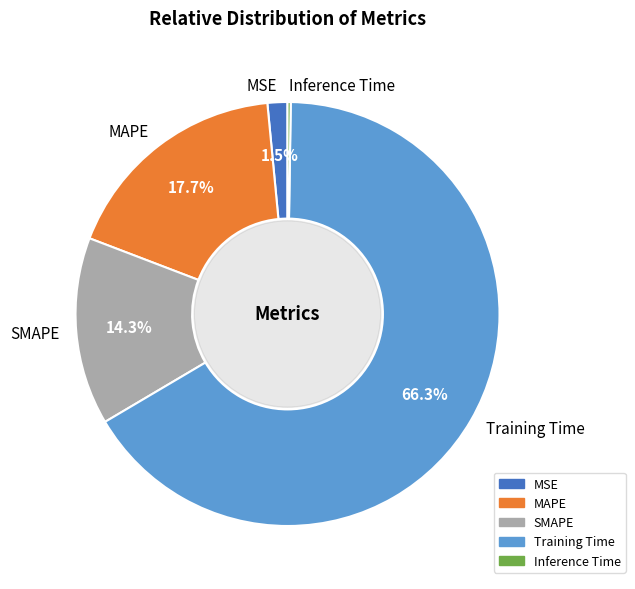

Which category accounts for the majority?

Training Time